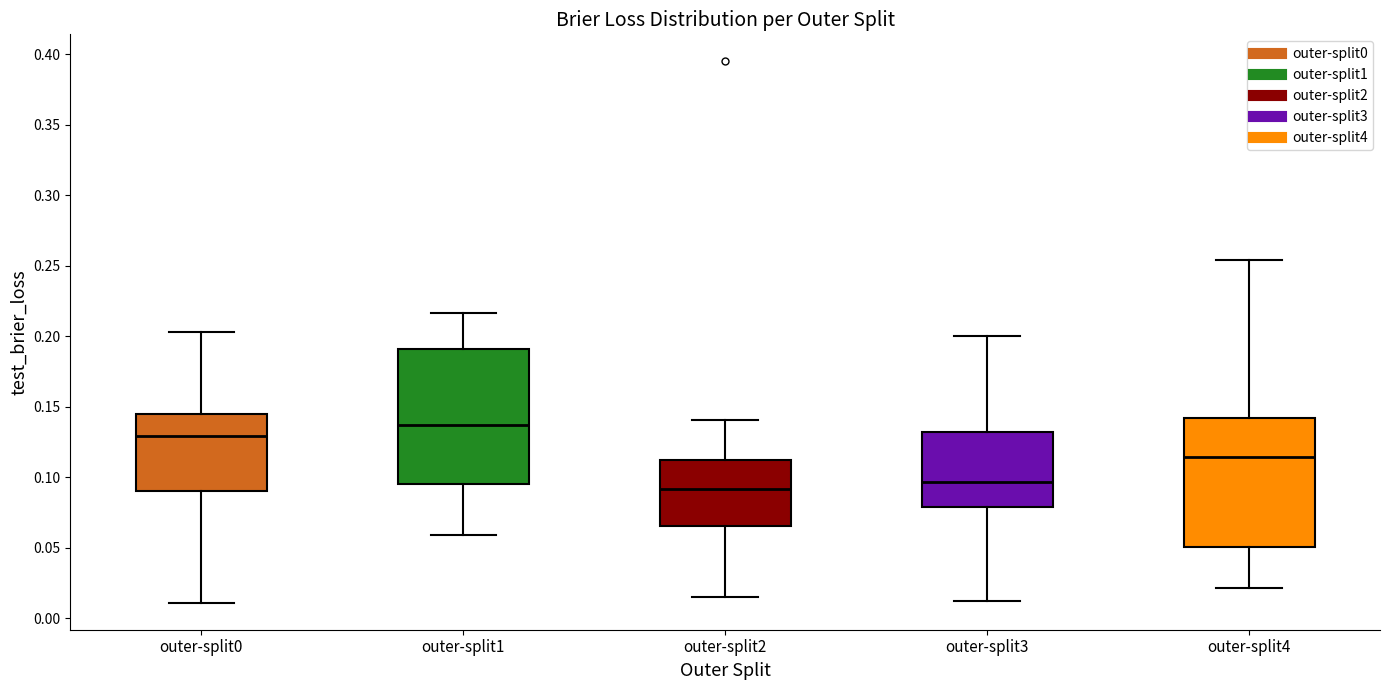

Reading left to right, transcribe this box plot: for each box, give where its median line is, the range the box spans, and where its two whiskers end, as read against the y-axis. The values are not printed on the chart, so give them approximately, as read against the axis.

outer-split0: median 0.130, box 0.090 to 0.145, whiskers 0.010 to 0.205
outer-split1: median 0.135, box 0.095 to 0.190, whiskers 0.060 to 0.215
outer-split2: median 0.090, box 0.065 to 0.110, whiskers 0.015 to 0.140
outer-split3: median 0.095, box 0.080 to 0.130, whiskers 0.010 to 0.200
outer-split4: median 0.115, box 0.050 to 0.140, whiskers 0.020 to 0.255